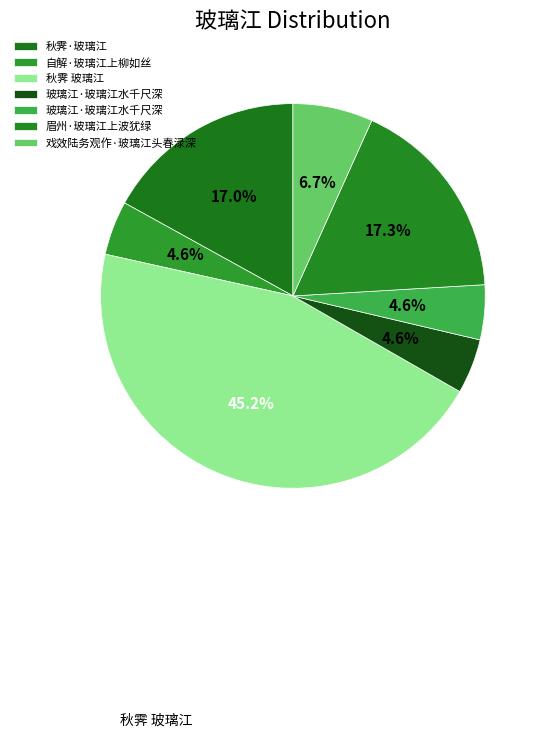

How many segments does this pie chart have?

7